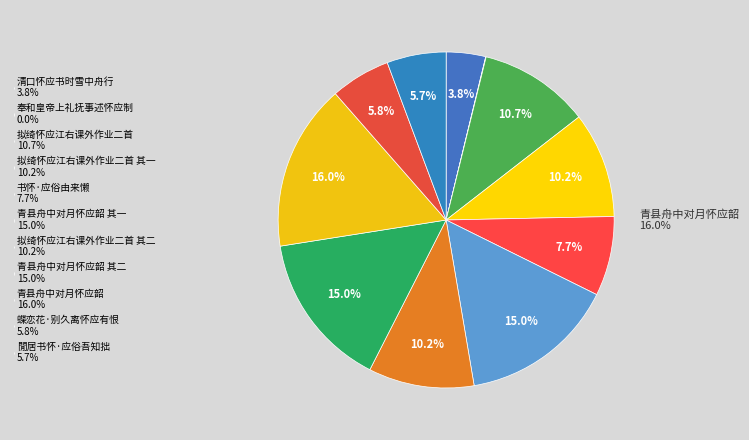

What percentage is the 蝶恋花·别久离怀应有恨 slice, to the nearest percent?

6%